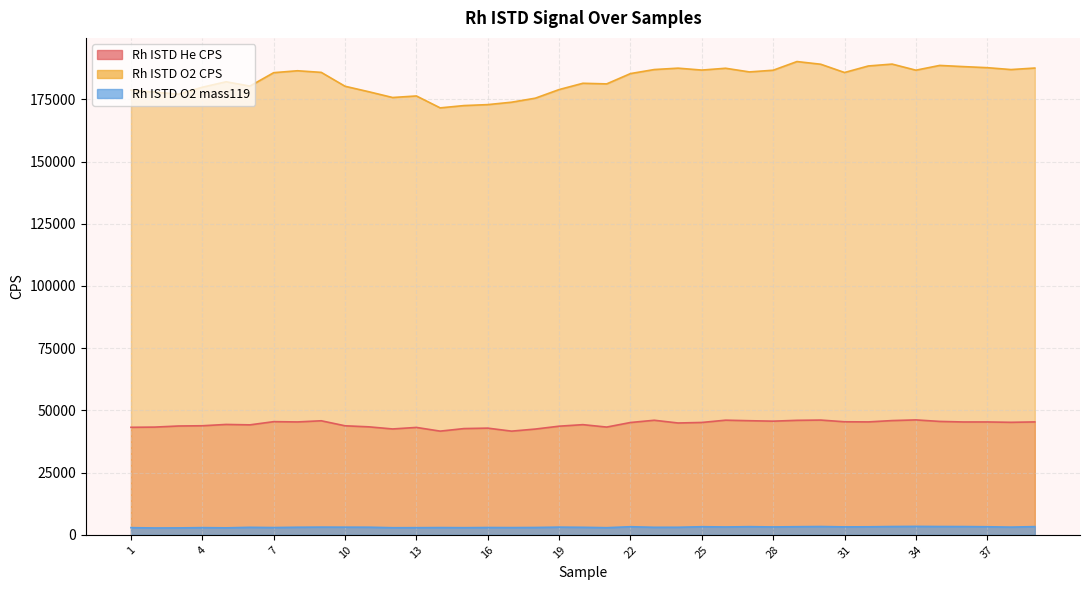

Reading left to right, transcribe all the data shown in this chart.

Rh ISTD He CPS: 43199.5	43282.2	43724.3	43822.9	44348.7	44182.4	45468.5	45358.1	45824.3	43808.4	43386.4	42536.8	43151.6	41664.8	42687.6	42866.4	41658.9	42496.3	43647.9	44264.4	43293.9	45128.6	46031.7	44933.7	45146.8	46060.9	45847.9	45667.1	46000.7	46109.2	45422.5	45370.2	45902.3	46173.4	45564.8	45343.6	45350.0	45205.1	45366.0
Rh ISTD O2 CPS: 178668.6	177894.8	177055.9	179853.4	182046.4	180313.3	185700.4	186473.0	185822.2	180244.5	178039.5	175724.7	176341.7	171558.0	172481.0	172865.6	173831.9	175452.5	178915.6	181441.4	181193.4	185335.4	186960.2	187514.5	186747.8	187477.0	186004.6	186685.8	190171.1	189089.8	185769.5	188394.7	189152.3	186700.7	188614.6	188141.8	187709.2	186952.9	187563.8
Rh ISTD O2 mass119: 2873.6	2749.4	2777.5	2883.6	2803.5	3007.8	2913.6	3043.9	3093.9	3071.9	3057.8	2851.6	2865.6	2909.6	2865.6	2931.7	2903.6	2945.7	3089.9	3015.8	2863.6	3248.1	3017.8	3033.8	3248.1	3154.0	3272.2	3160.0	3260.1	3328.2	3184.0	3222.1	3328.2	3382.3	3328.2	3312.2	3234.1	3091.9	3294.2